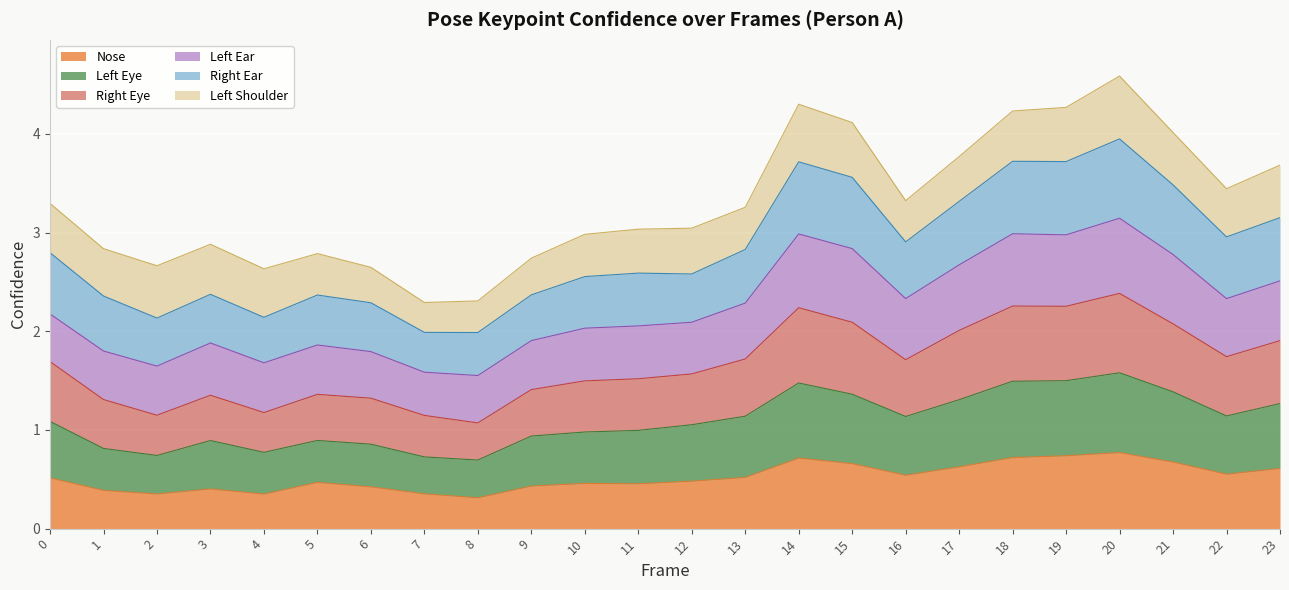

What is the total value across all series at 11?

3.0